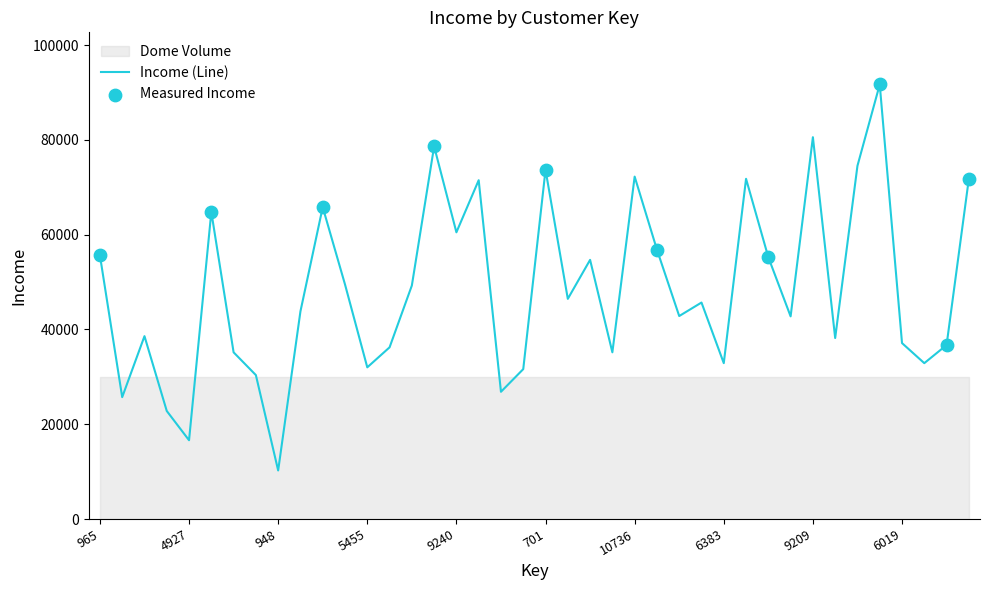

Which has a higher value, 5455 or 4927?

5455